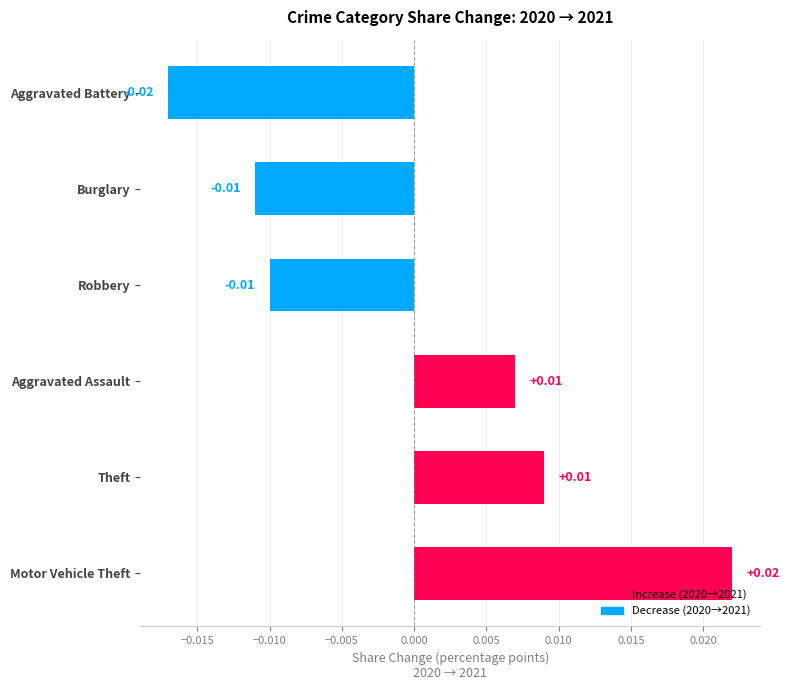

True or false: Increase (2020→2021) has a value of 0.0 at Burglary.

True